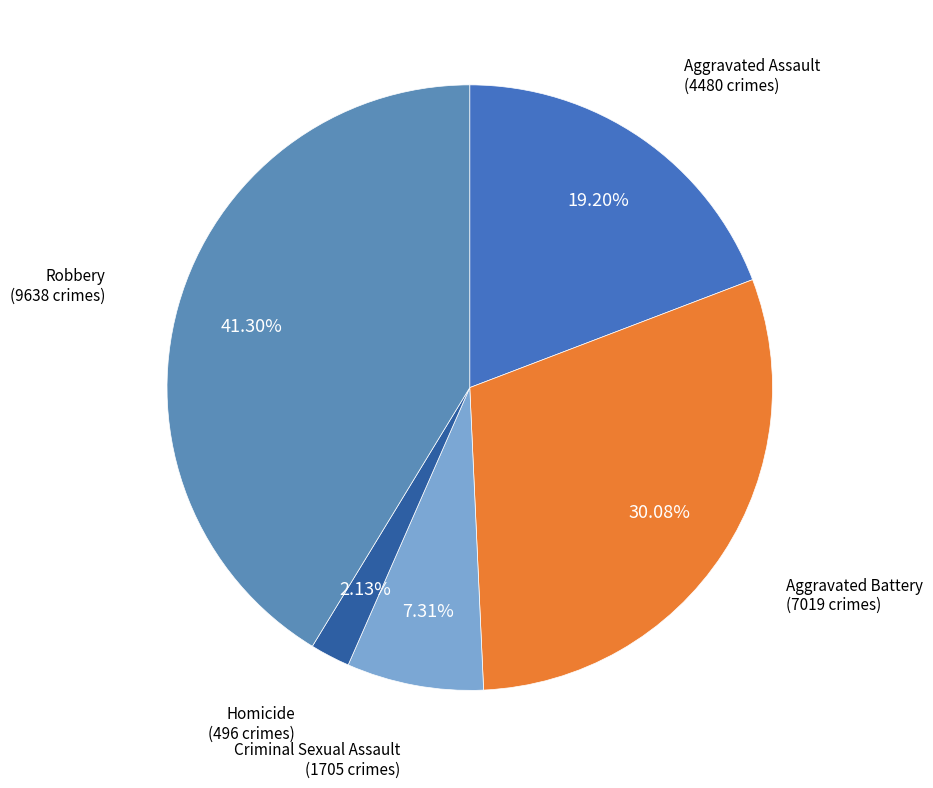

Count the number of slices in the pie.

5